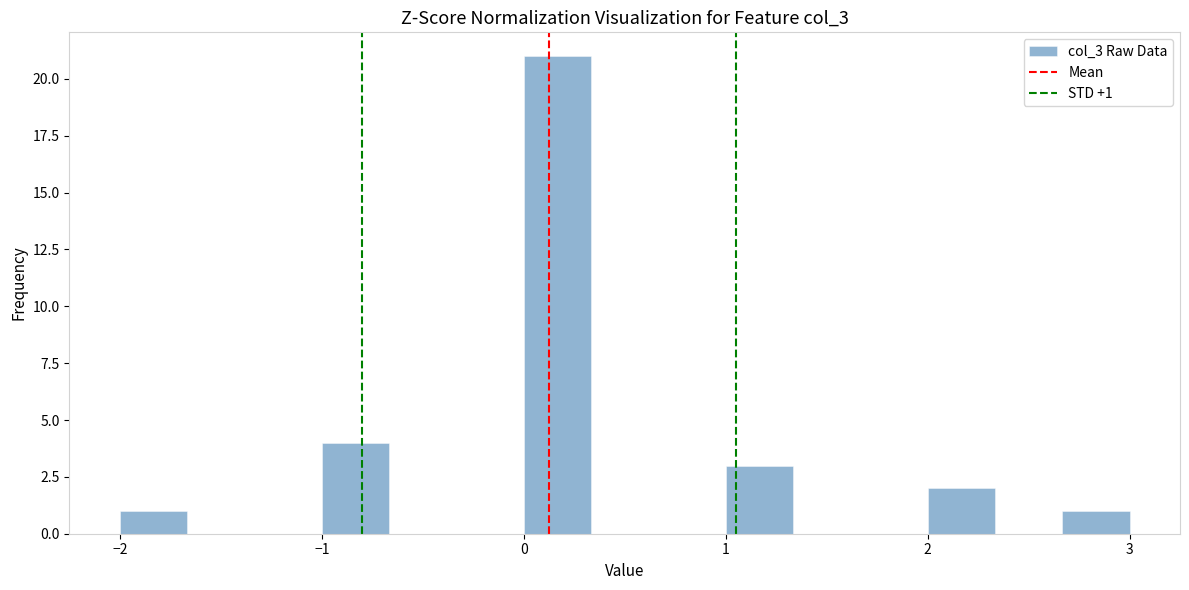

Read against the x-axis, roughly where is the centre of the tallest bar?

0.2